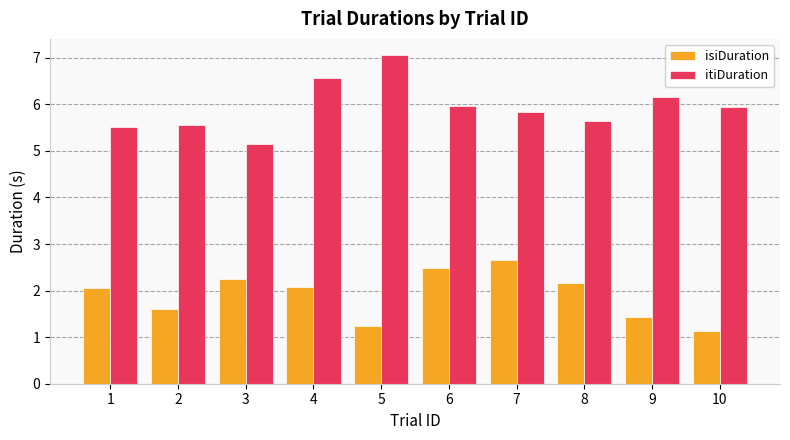

True or false: itiDuration has a value of 6.1 at 9.

True